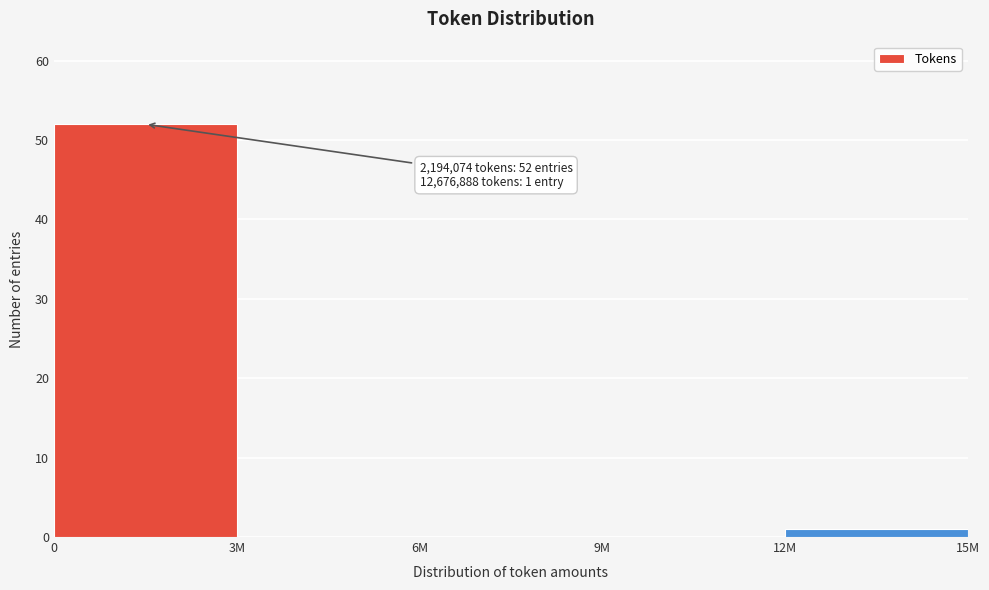

Reading left to right, transcribe all the data shown in this chart.

0=52	3M=0	6M=0	9M=0	12M=1